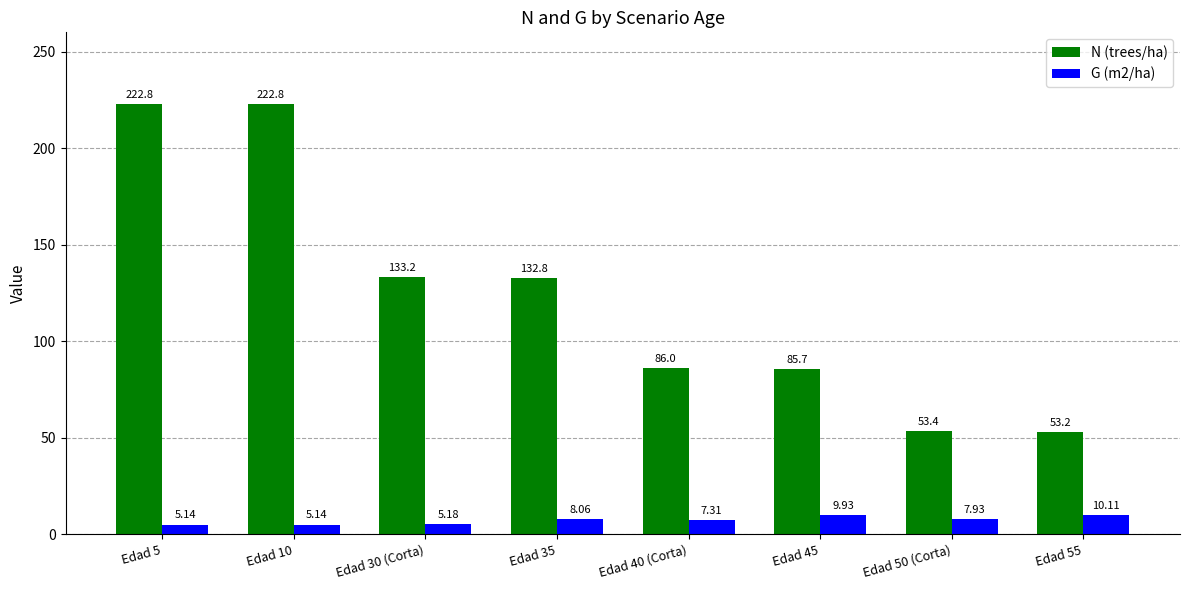

How many series are shown in this chart?

2